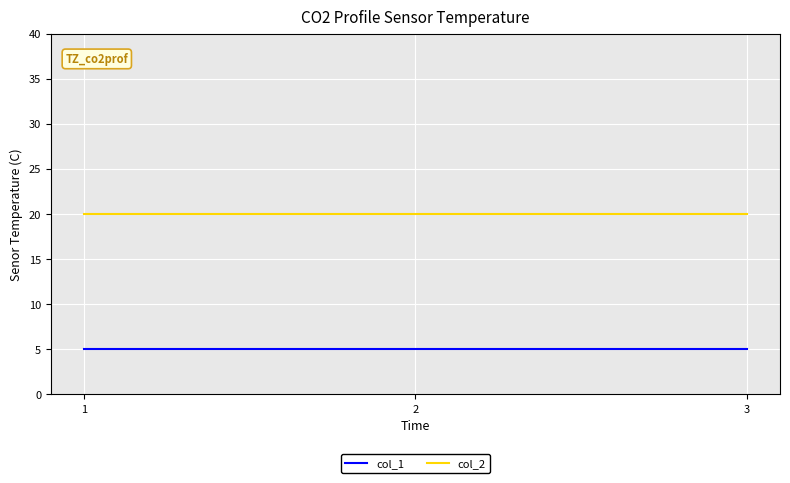

What is the total value across all series at 3?

25